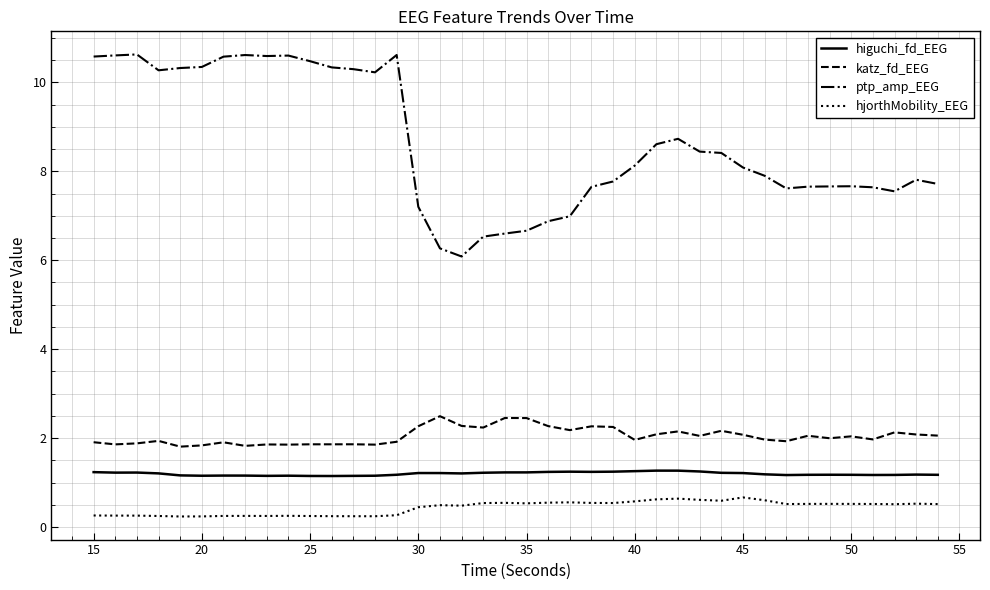

How many lines are shown in the chart?

4